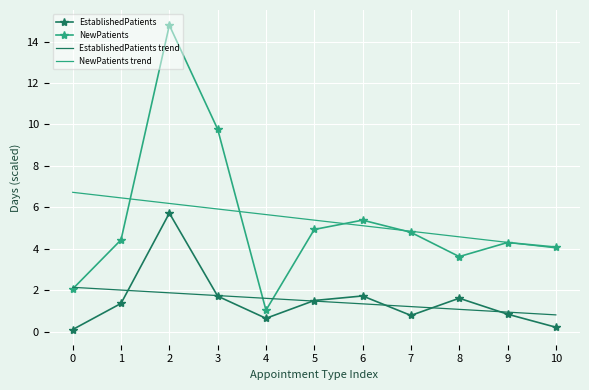

Reading left to right, extract all data points from this chart.

EstablishedPatients: 0.1	1.4	5.7	1.7	0.6	1.5	1.7	0.8	1.6	0.8	0.2
NewPatients: 2.1	4.4	14.8	9.8	1.0	4.9	5.4	4.8	3.6	4.3	4.1
EstablishedPatients trend: 2.1	2.0	1.9	1.7	1.6	1.5	1.3	1.2	1.1	0.9	0.8
NewPatients trend: 6.7	6.5	6.2	5.9	5.6	5.4	5.1	4.8	4.6	4.3	4.0